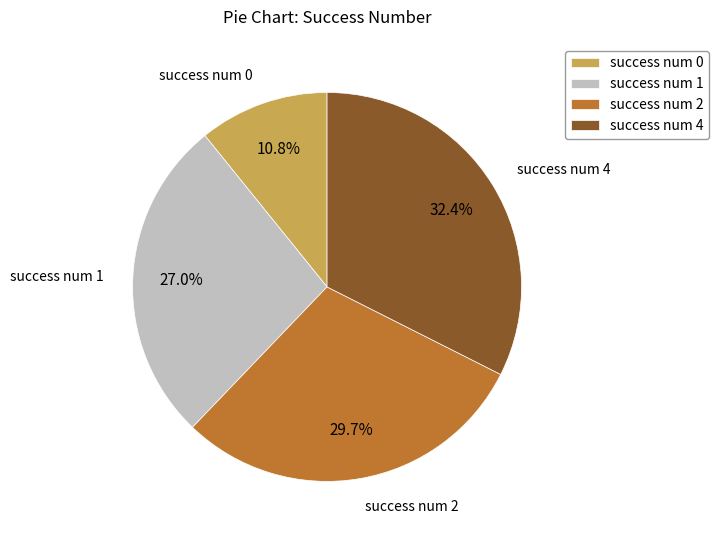

To the nearest percent, what is the average slice percentage?

25%